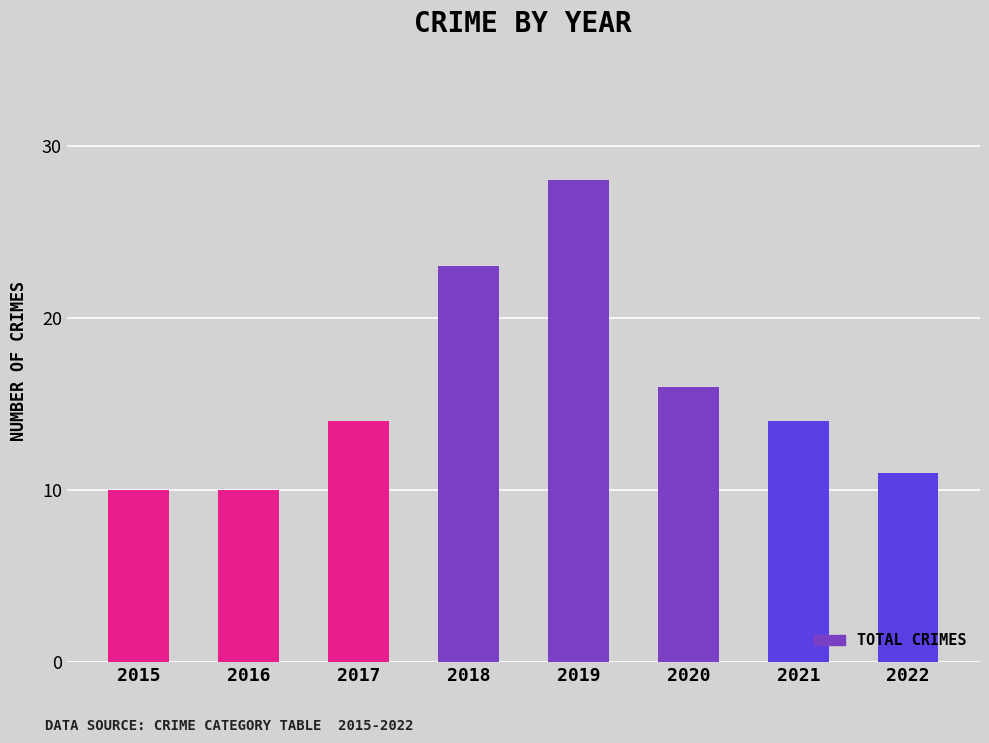

Is it true that the value at 2017 is 14?

True